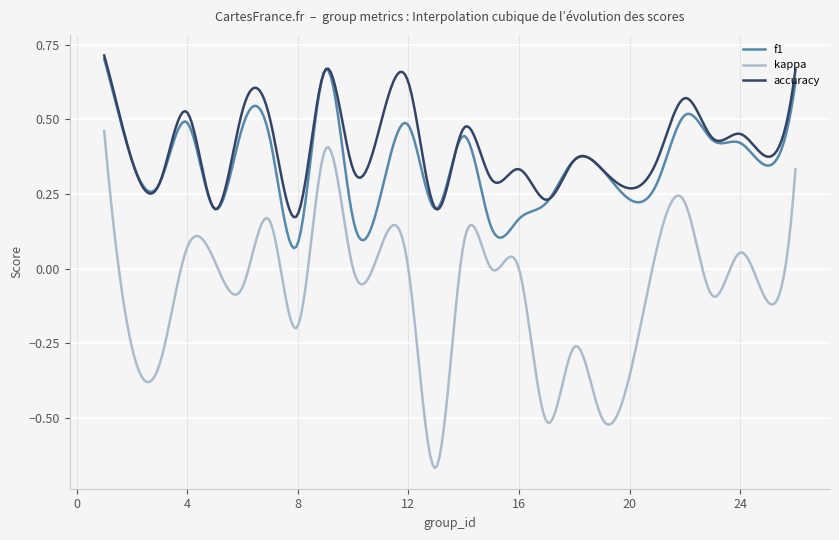

True or false: kappa and f1 intersect in this chart.

False